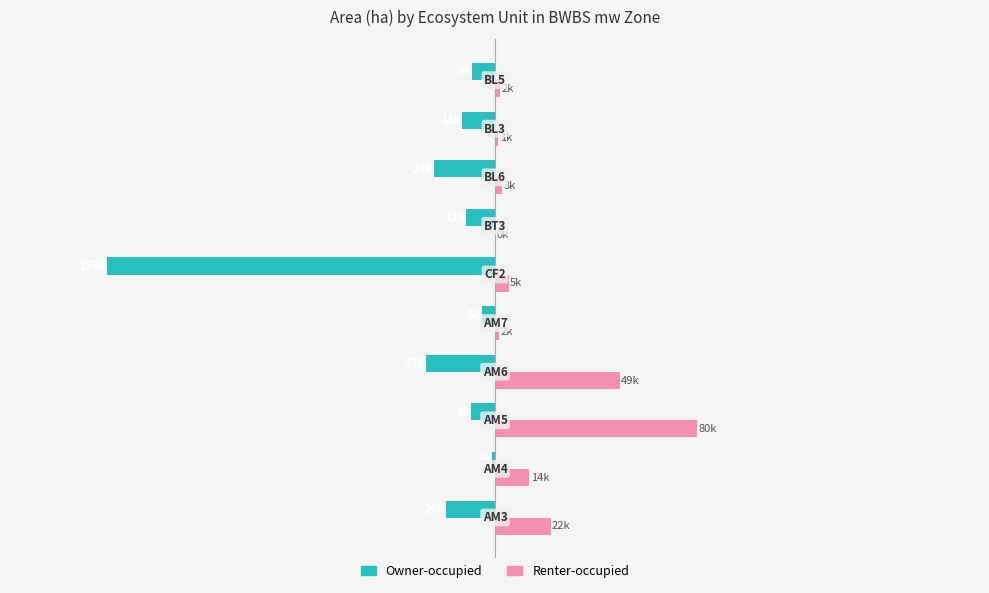

Which series has the largest total across all categories?

Renter-occupied